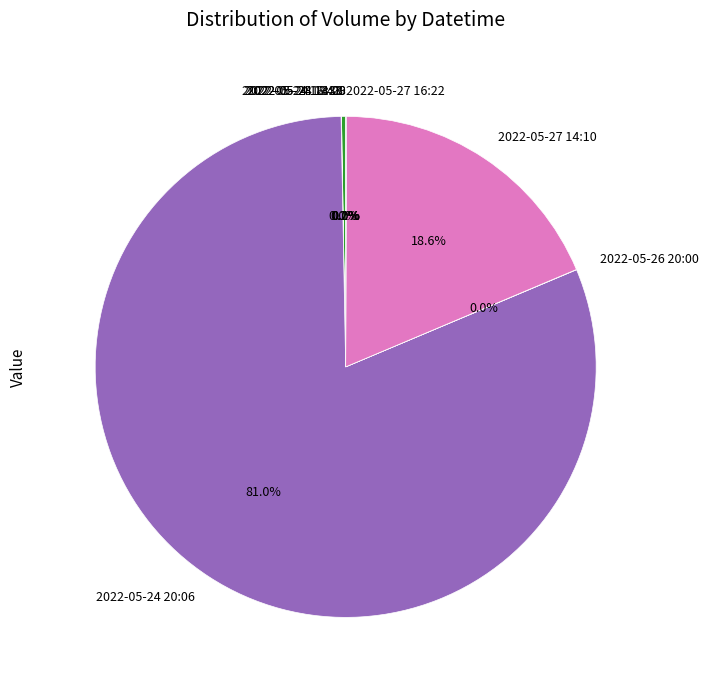

What is the majority slice?

2022-05-24 20:06